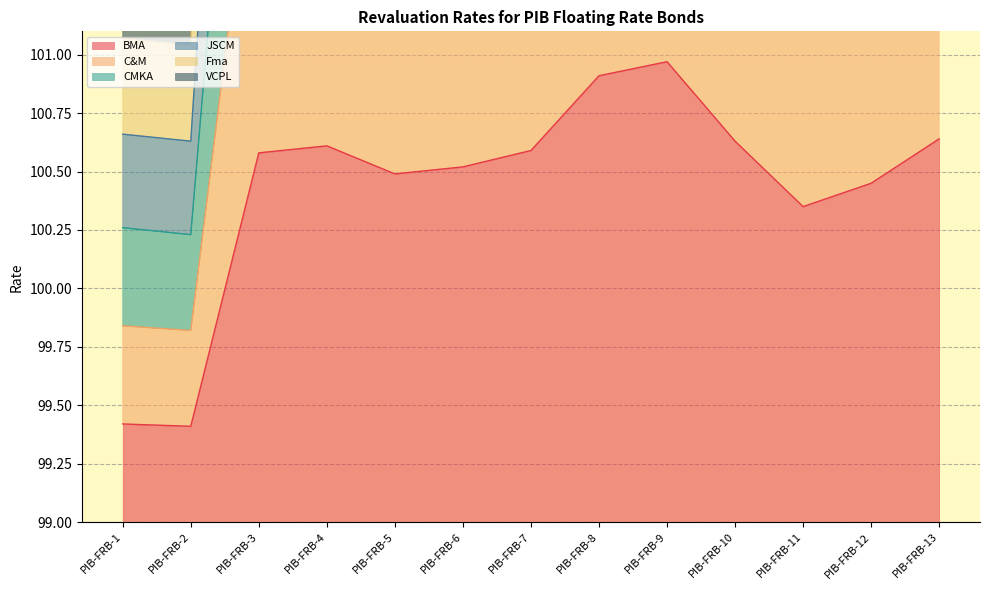

Reading left to right, what are all the values shown in this chart?

BMA: 99.4	99.4	100.6	100.6	100.5	100.5	100.6	100.9	101.0	100.6	100.3	100.5	100.6
C&M: 99.8	99.8	102.2	102.2	102.0	102.0	102.2	102.8	102.9	102.3	101.7	101.9	102.3
CMKA: 101.5	101.4	108.2	108.4	107.8	108.0	108.3	110.4	110.8	108.7	107.1	107.6	108.7
JSCM: 101.1	101.0	106.7	106.9	106.3	106.6	106.8	108.5	108.8	107.1	105.7	106.2	107.1
Fma: 100.7	100.6	105.2	105.3	104.9	105.1	105.3	106.6	106.8	105.5	104.4	104.8	105.5
VCPL: 100.3	100.2	103.7	103.8	103.4	103.6	103.7	104.7	104.9	103.9	103.0	103.3	103.9